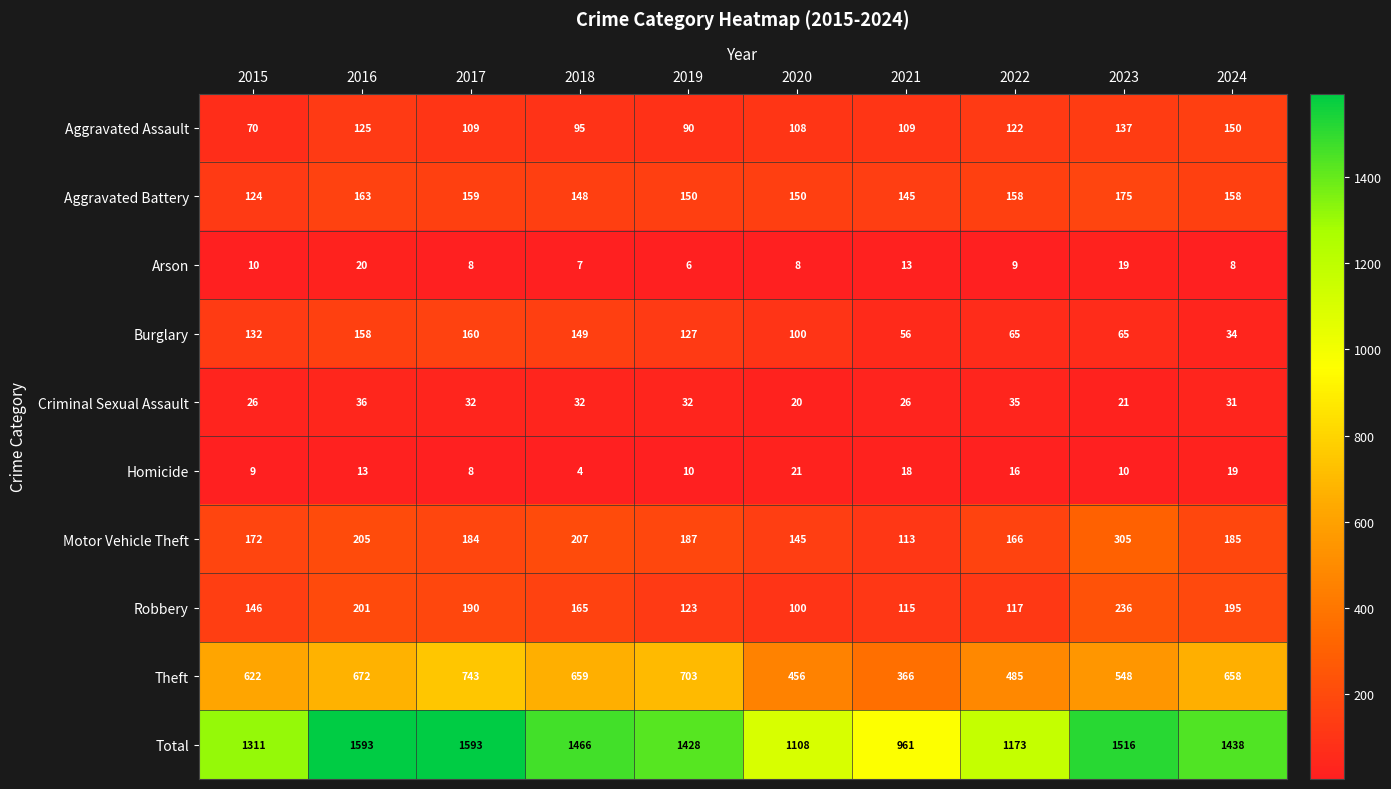

Rank the series at 2022 from lowest to highest value.

Arson, Homicide, Criminal Sexual Assault, Burglary, Robbery, Aggravated Assault, Aggravated Battery, Motor Vehicle Theft, Theft, Total